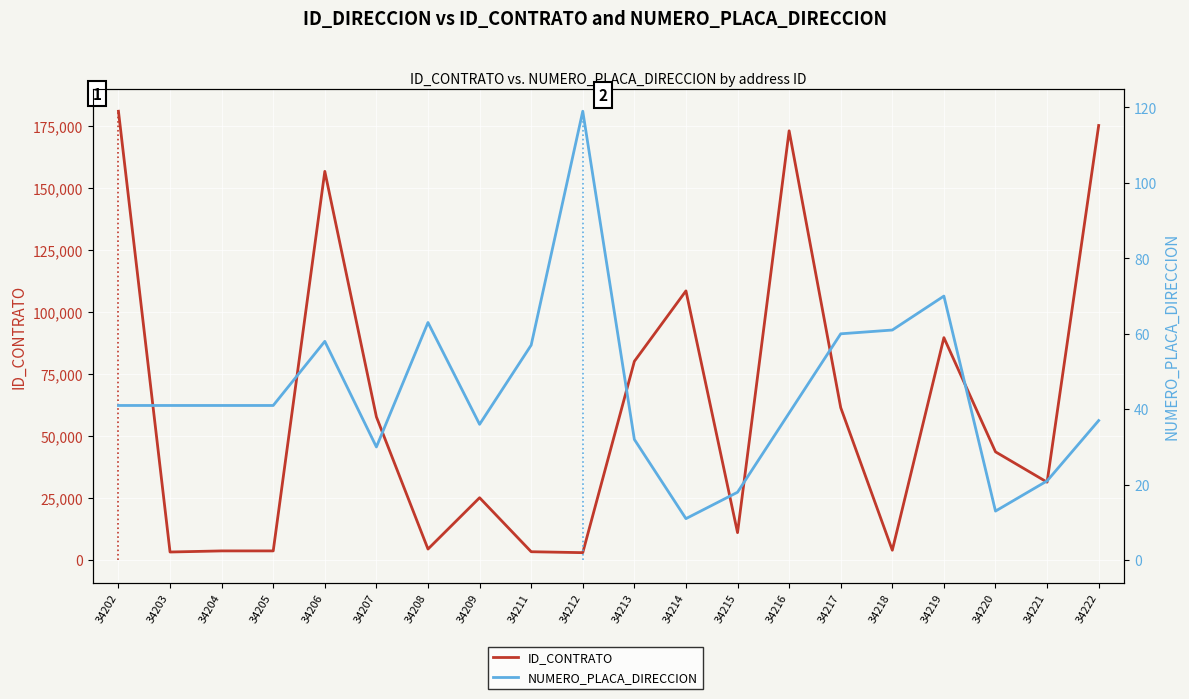

What is the difference between the ID_CONTRATO values at 34216 and 34202?

7893